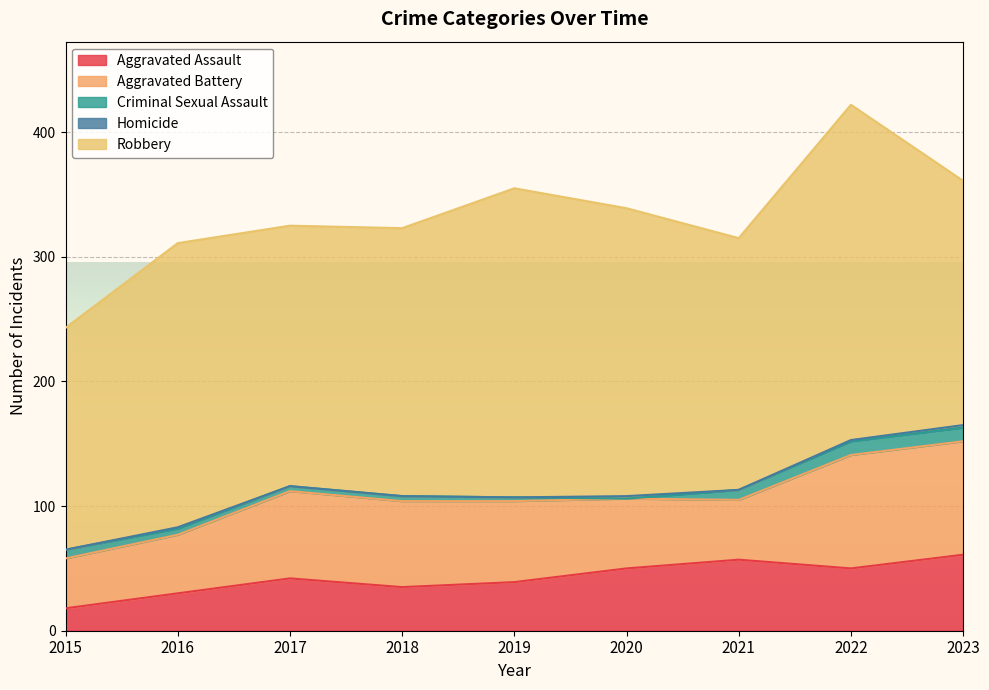

Rank the categories by Aggravated Assault value from lowest to highest.

2015, 2016, 2018, 2019, 2017, 2020, 2022, 2021, 2023